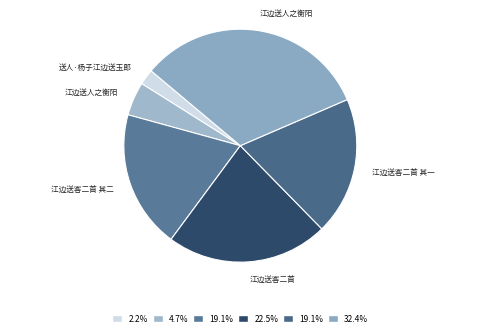

Count the number of slices in the pie.

6